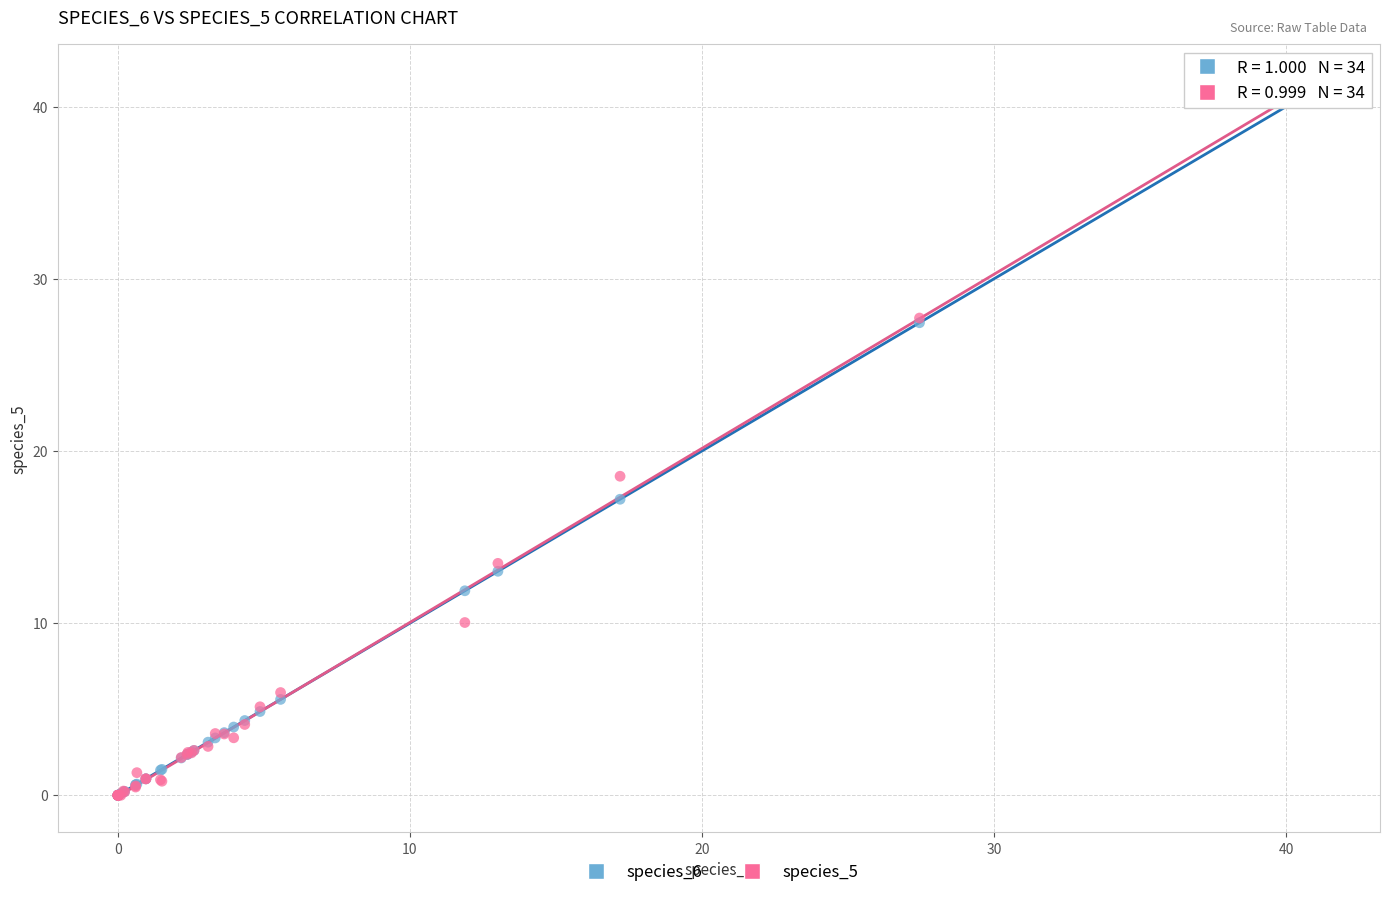

Which series has the widest spread of Y values?

species_5